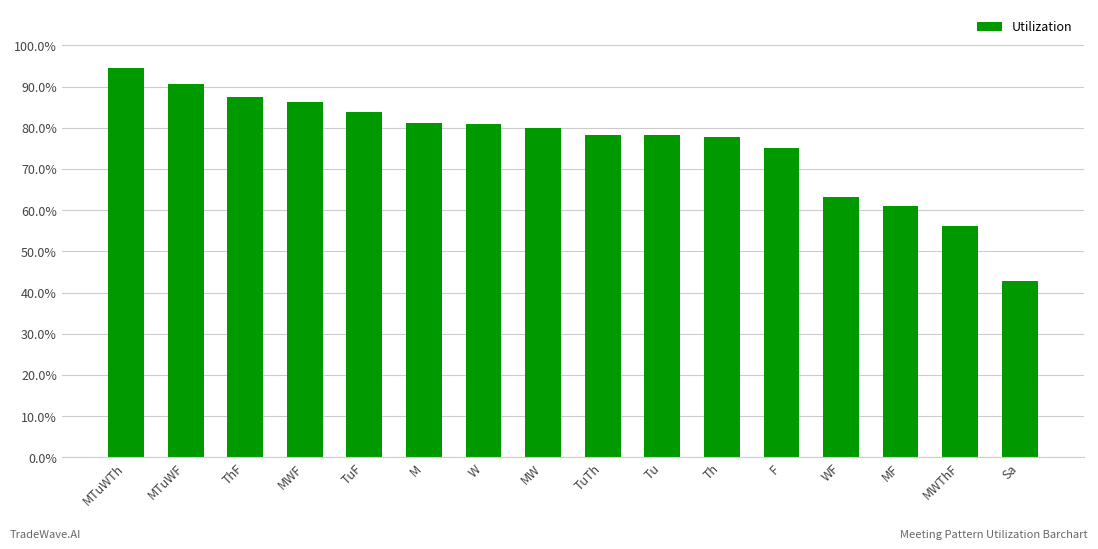

What position from the left is M?

6